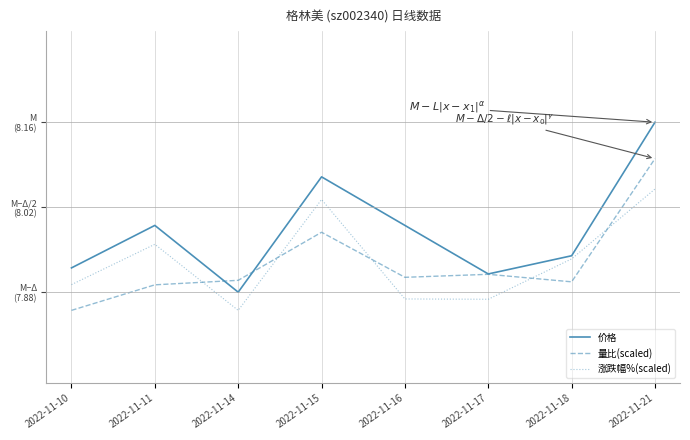

Is this an area chart (filled region under the line)?

No